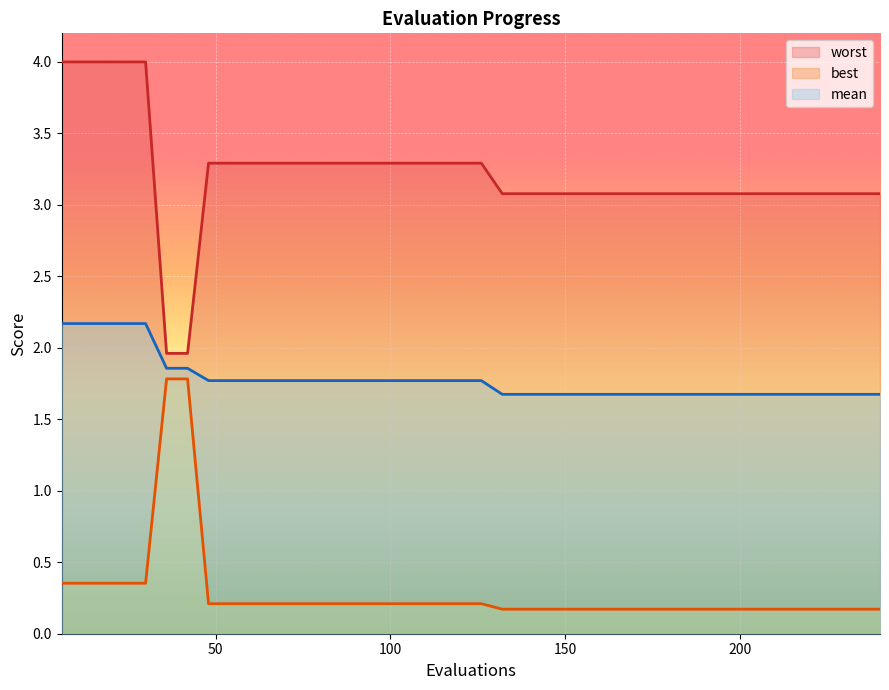

Reading right to left, what are all the values shown in this chart?

mean: 240=1.7	234=1.7	228=1.7	222=1.7	216=1.7	210=1.7	204=1.7	198=1.7	192=1.7	186=1.7	180=1.7	174=1.7	168=1.7	162=1.7	156=1.7	150=1.7	144=1.7	138=1.7	132=1.7	126=1.8	120=1.8	114=1.8	108=1.8	102=1.8	96=1.8	90=1.8	84=1.8	78=1.8	72=1.8	66=1.8	60=1.8	54=1.8	48=1.8	42=1.9	36=1.9	30=2.2	24=2.2	18=2.2	12=2.2	6=2.2
best: 240=0.2	234=0.2	228=0.2	222=0.2	216=0.2	210=0.2	204=0.2	198=0.2	192=0.2	186=0.2	180=0.2	174=0.2	168=0.2	162=0.2	156=0.2	150=0.2	144=0.2	138=0.2	132=0.2	126=0.2	120=0.2	114=0.2	108=0.2	102=0.2	96=0.2	90=0.2	84=0.2	78=0.2	72=0.2	66=0.2	60=0.2	54=0.2	48=0.2	42=1.8	36=1.8	30=0.4	24=0.4	18=0.4	12=0.4	6=0.4
worst: 240=3.1	234=3.1	228=3.1	222=3.1	216=3.1	210=3.1	204=3.1	198=3.1	192=3.1	186=3.1	180=3.1	174=3.1	168=3.1	162=3.1	156=3.1	150=3.1	144=3.1	138=3.1	132=3.1	126=3.3	120=3.3	114=3.3	108=3.3	102=3.3	96=3.3	90=3.3	84=3.3	78=3.3	72=3.3	66=3.3	60=3.3	54=3.3	48=3.3	42=2.0	36=2.0	30=4.0	24=4.0	18=4.0	12=4.0	6=4.0